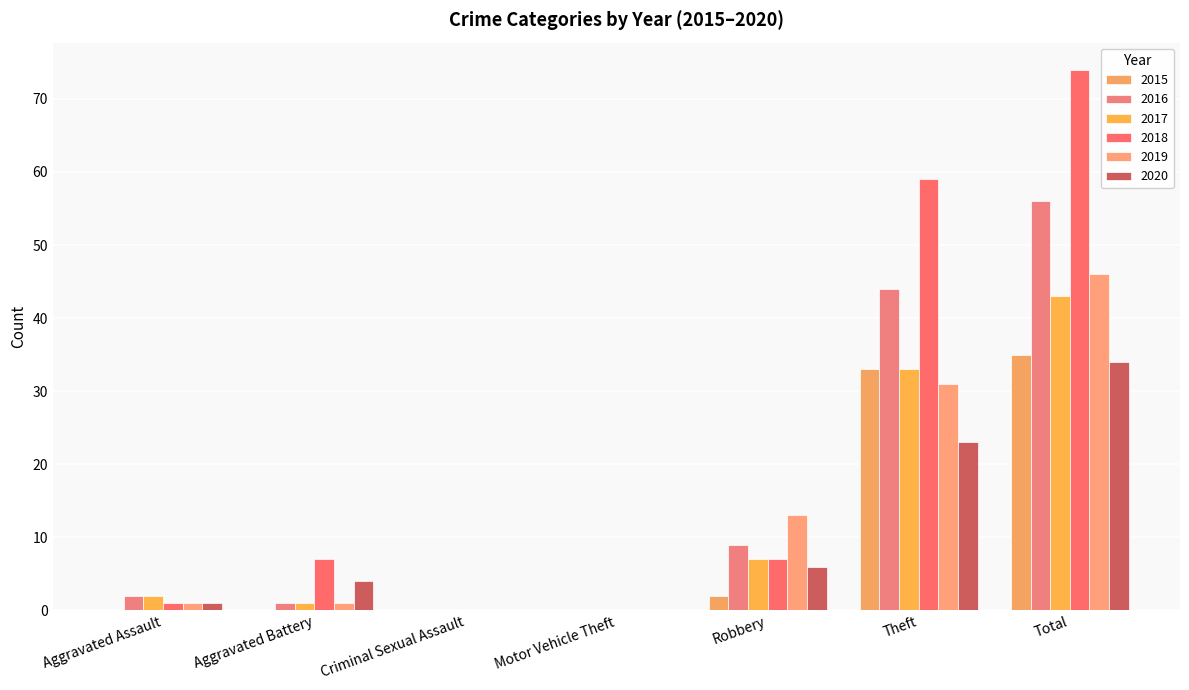

What is the total value across all series at Total?

288